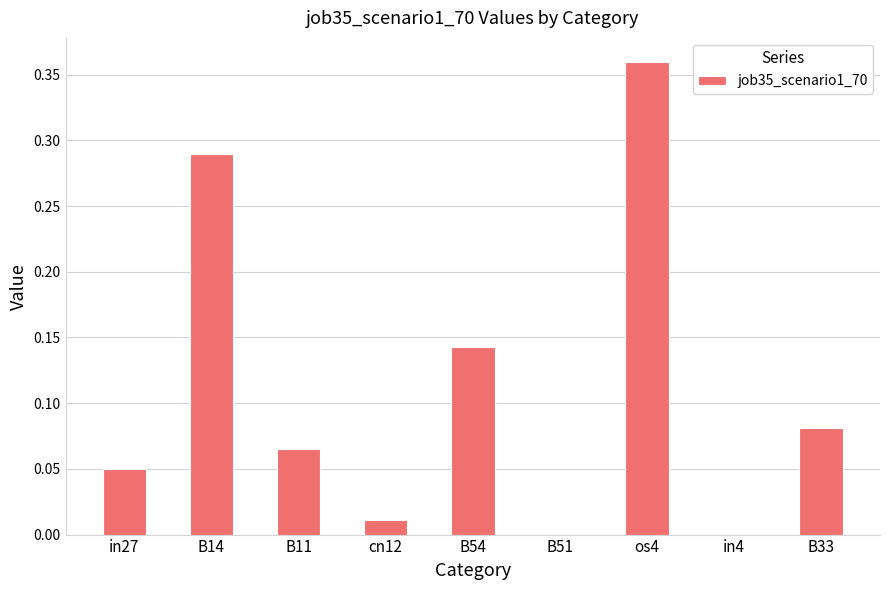

Which has a higher value, B51 or os4?

os4